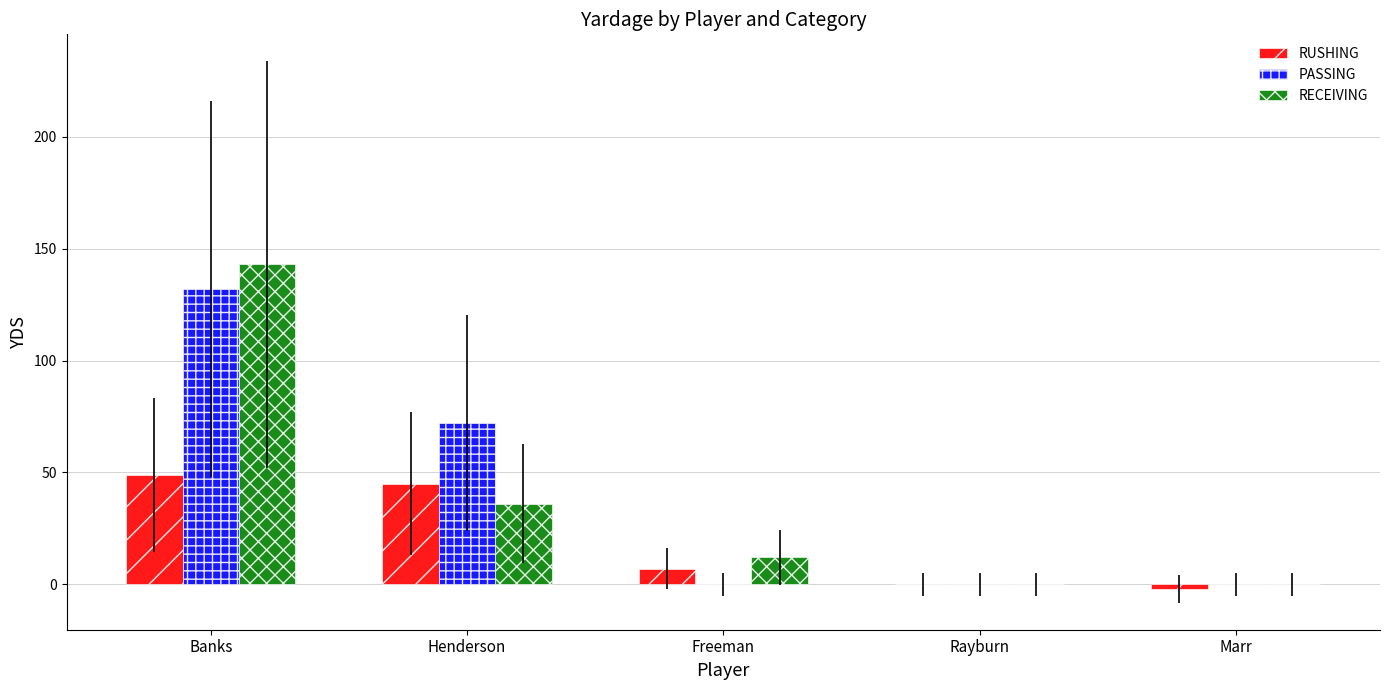

How many groups of bars are there?

5